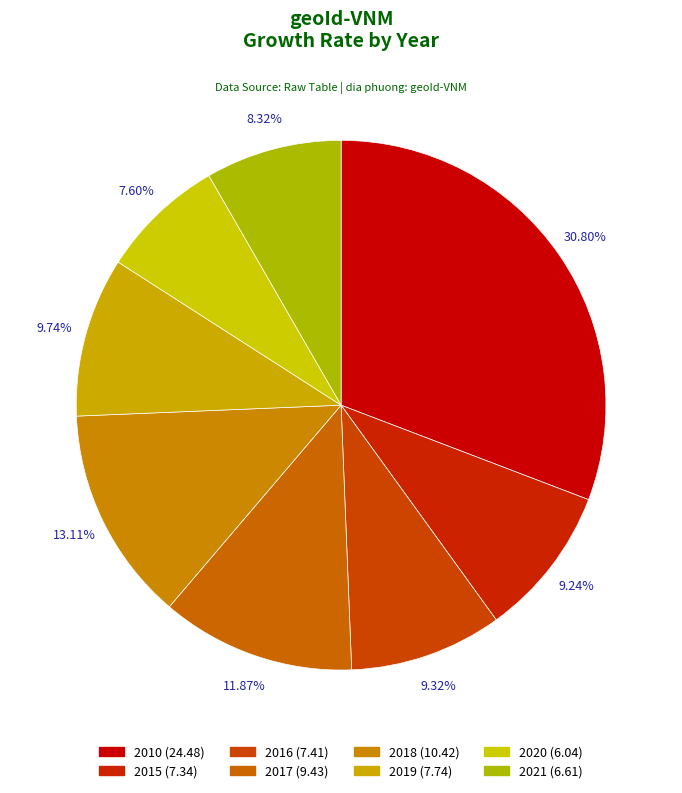

To the nearest percent, what percentage of the pie is 2019?

10%